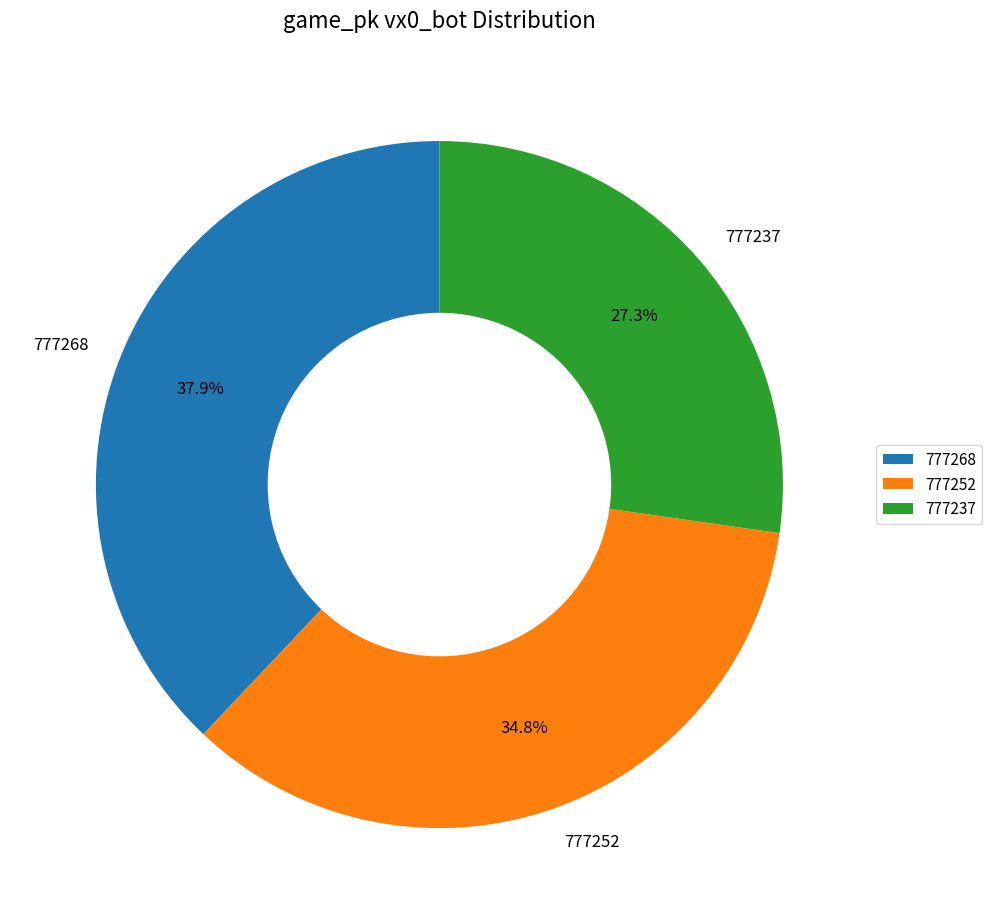

True or false: 777252 accounts for 35% of the total.

True